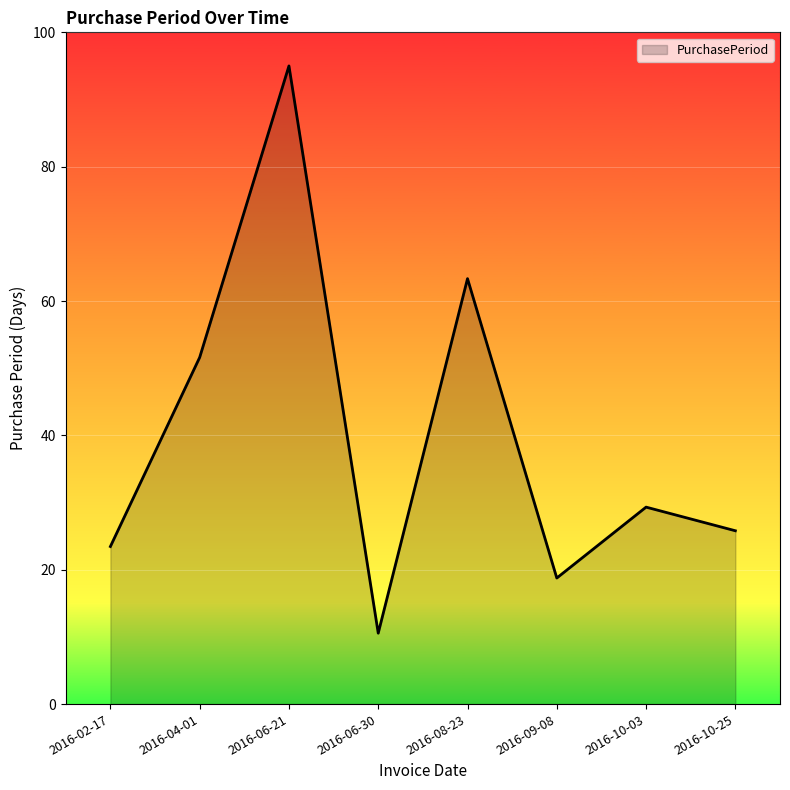

Where is the first local maximum?

2016-06-21